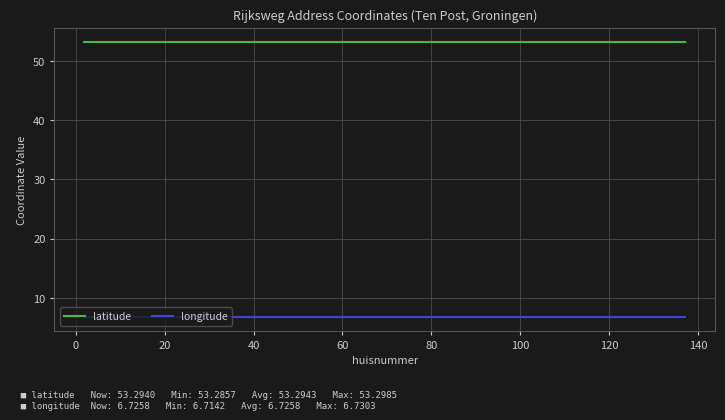

True or false: longitude and latitude cross at least once.

False